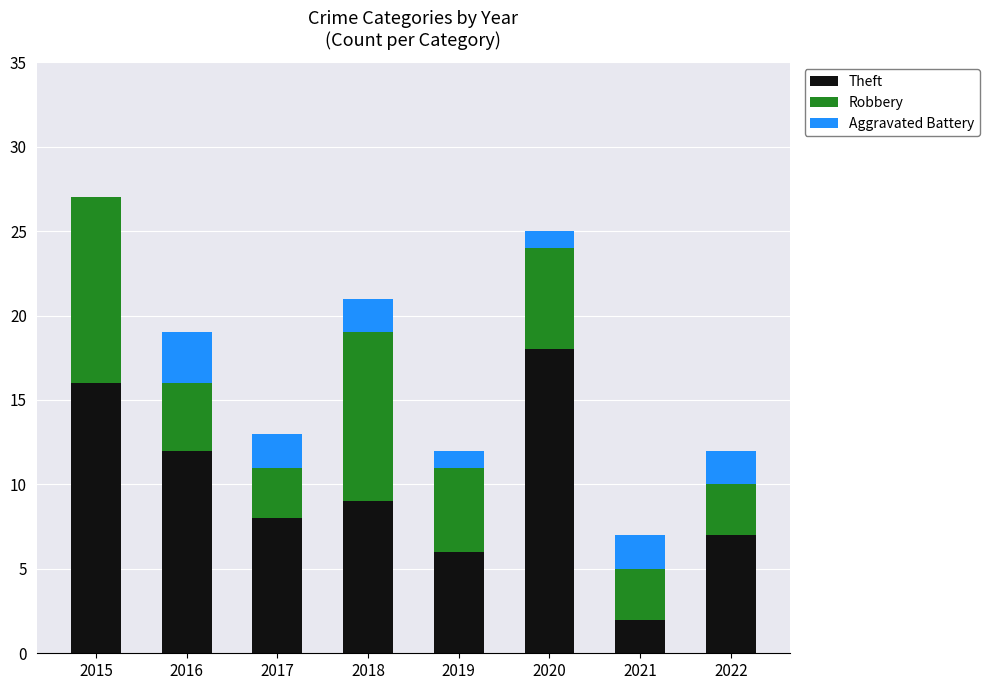

What is the maximum value for Theft?

18